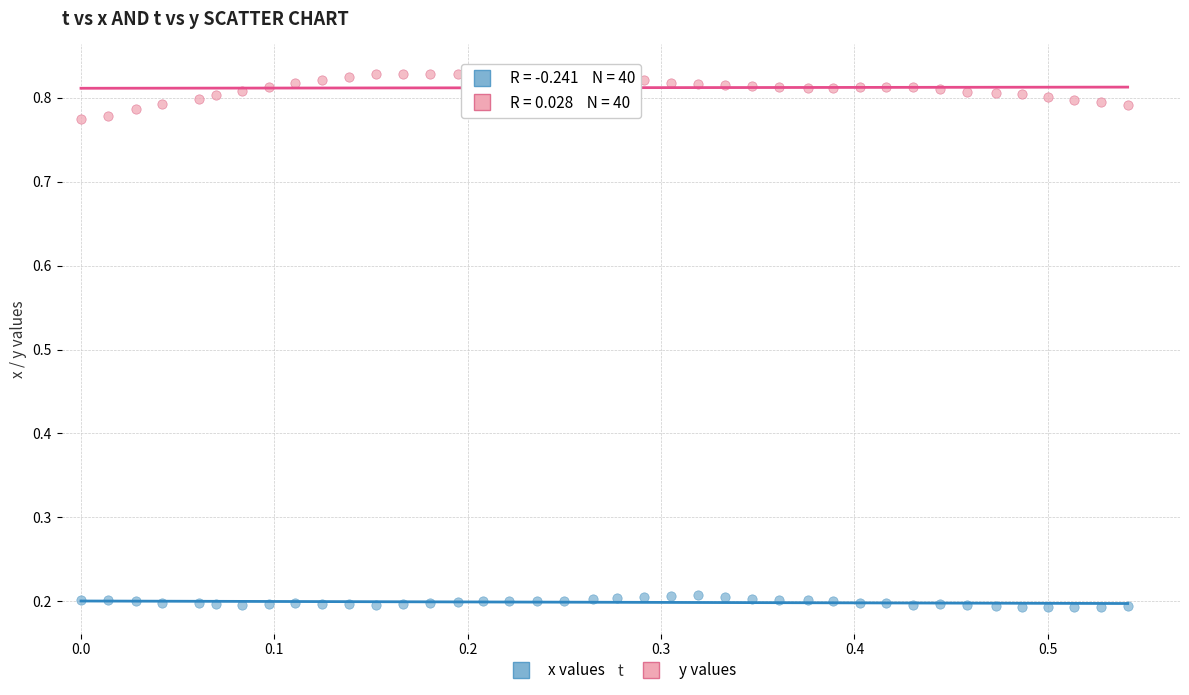

Which series contains the lowest Y value?

x values